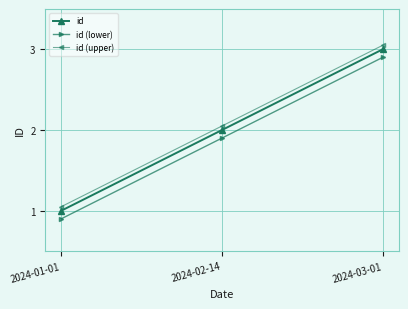

Is this an area chart (filled region under the line)?

No